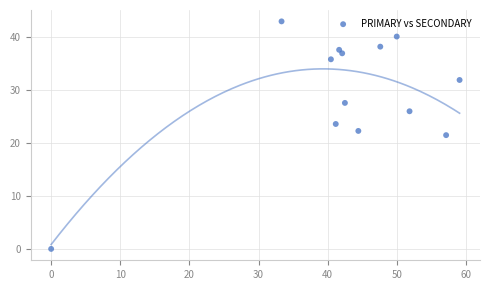

What is the range of Y values (max minus min)?

42.9